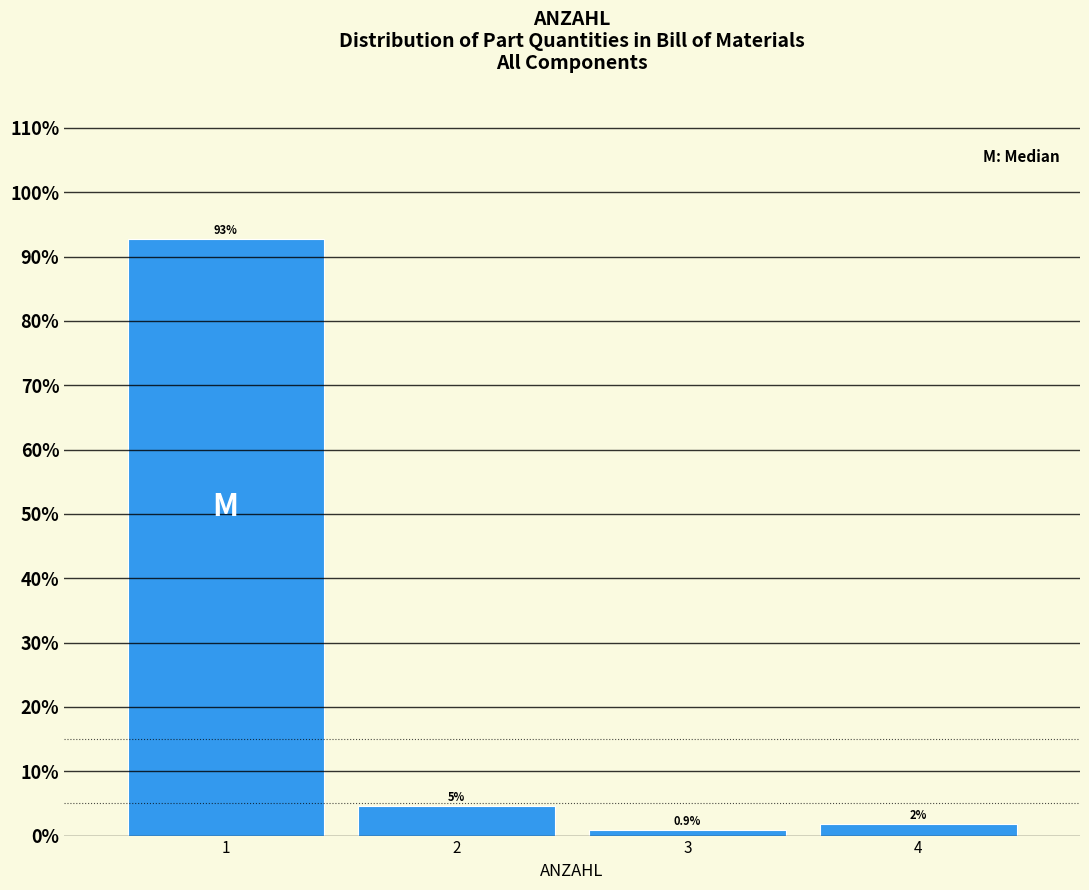

List the labels in order of value, smallest first.

3, 4, 2, 1